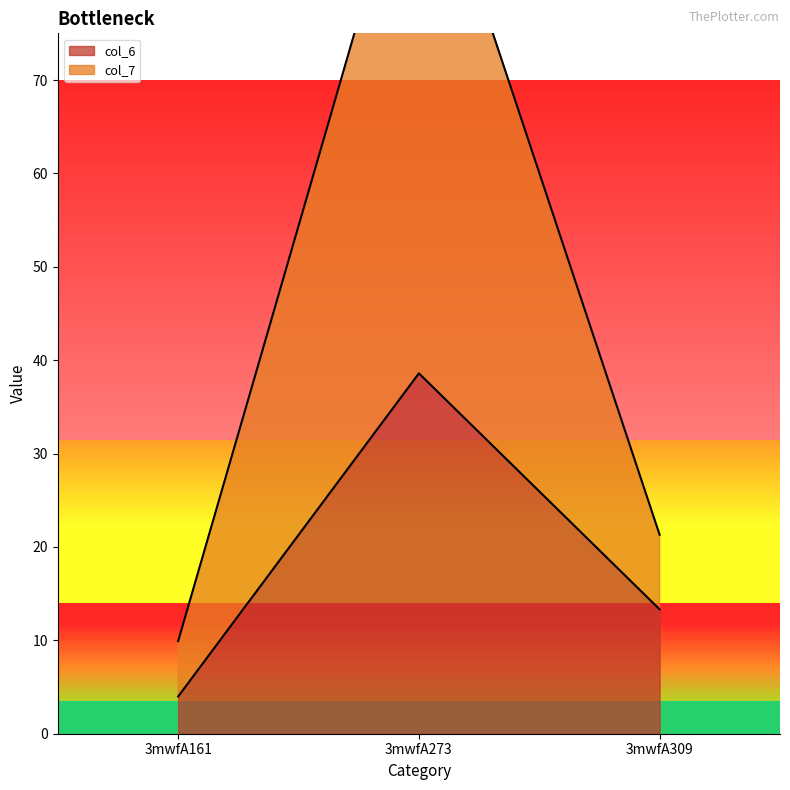

At which category is the sum across all series the highest?

3mwfA273